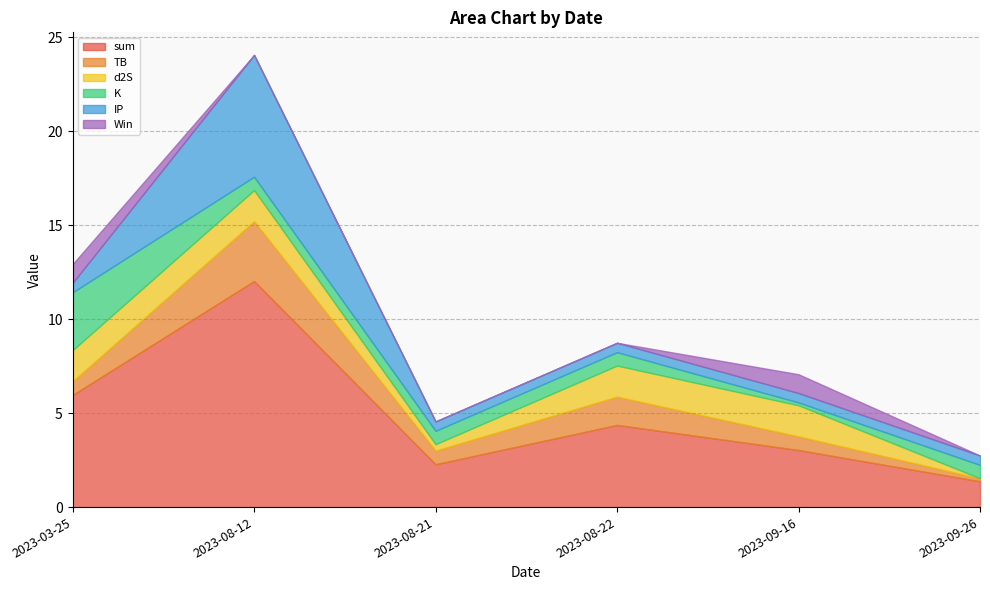

Reading right to left, what are all the values shown in this chart?

sum: 2023-03-25=6.0	2023-08-12=12.0	2023-08-21=2.3	2023-08-22=4.4	2023-09-16=3.0	2023-09-26=1.4
TB: 2023-03-25=0.7	2023-08-12=3.2	2023-08-21=0.7	2023-08-22=1.5	2023-09-16=0.7	2023-09-26=0.2
d2S: 2023-03-25=1.7	2023-08-12=1.7	2023-08-21=0.3	2023-08-22=1.7	2023-09-16=1.7	2023-09-26=0.0
K: 2023-03-25=3.1	2023-08-12=0.7	2023-08-21=0.7	2023-08-22=0.7	2023-09-16=0.2	2023-09-26=0.7
IP: 2023-03-25=0.5	2023-08-12=6.5	2023-08-21=0.5	2023-08-22=0.5	2023-09-16=0.5	2023-09-26=0.5
Win: 2023-03-25=1.0	2023-08-12=0.0	2023-08-21=0.0	2023-08-22=0.0	2023-09-16=1.0	2023-09-26=0.0